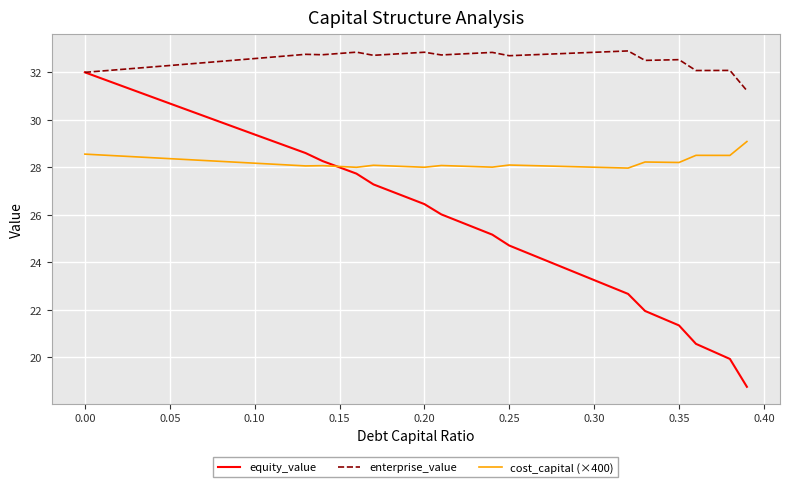

Which series has the largest total across all categories?

enterprise_value